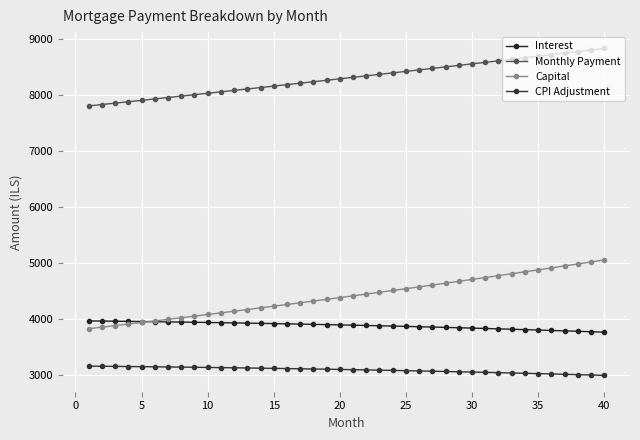

Reading left to right, what are all the values shown in this chart?

Interest: 3970.9	3968.2	3965.5	3962.6	3959.6	3956.5	3953.2	3949.9	3946.4	3942.8	3939.0	3935.2	3931.2	3927.1	3922.8	3918.4	3913.9	3909.2	3904.4	3899.5	3894.4	3889.2	3883.9	3878.4	3872.8	3867.0	3861.0	3854.9	3848.7	3842.3	3835.8	3829.1	3822.3	3815.3	3808.1	3800.8	3793.3	3785.7	3777.8	3769.9
Monthly Payment: 7802.9	7827.7	7852.4	7877.3	7902.3	7927.3	7952.4	7977.6	8002.8	8028.2	8053.6	8079.1	8104.7	8130.4	8156.1	8181.9	8207.8	8233.8	8259.9	8286.0	8312.3	8338.6	8365.0	8391.5	8418.1	8444.7	8471.5	8498.3	8525.2	8552.2	8579.3	8606.5	8633.7	8661.1	8688.5	8715.1	8744.6	8771.3	8799.1	8826.9
Capital: 3832.1	3859.4	3887.0	3914.7	3942.7	3970.8	3999.2	4027.7	4056.4	4085.4	4114.6	4143.9	4173.5	4203.3	4233.3	4263.5	4293.9	4324.6	4355.4	4386.5	4417.9	4449.4	4481.1	4513.1	4545.3	4577.8	4610.4	4643.4	4676.5	4709.9	4743.5	4777.4	4811.4	4845.8	4880.4	4915.2	4950.3	4985.6	5021.2	5057.1
CPI Adjustment: 3164.6	3162.4	3160.1	3157.7	3155.2	3152.6	3149.9	3147.2	3144.3	3141.3	3138.2	3135.0	3131.7	3128.3	3124.8	3121.2	3117.5	3113.7	3109.8	3105.7	3101.6	3097.3	3092.9	3088.4	3083.8	3079.1	3074.2	3069.3	3064.2	3059.0	3053.6	3048.2	3042.6	3036.9	3031.0	3025.1	3019.0	3012.7	3006.4	2999.9